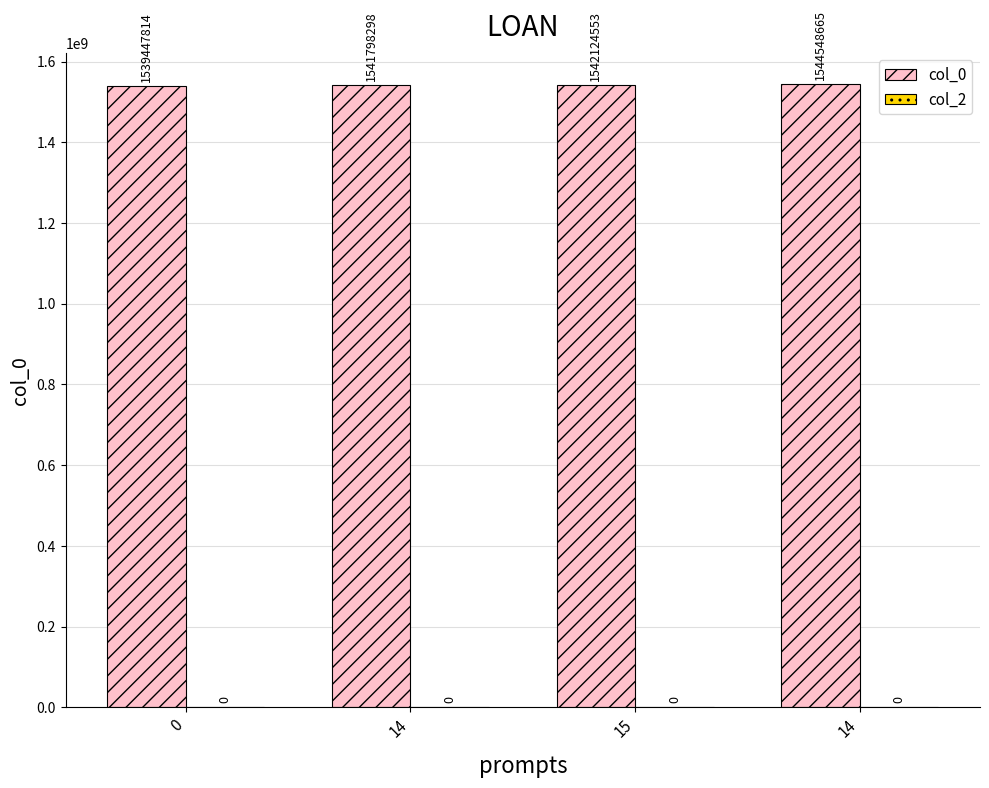

Reading left to right, extract all data points from this chart.

col_0: 1539447814	1541798298	1542124553	1544548665
col_2: 0	0	0	0